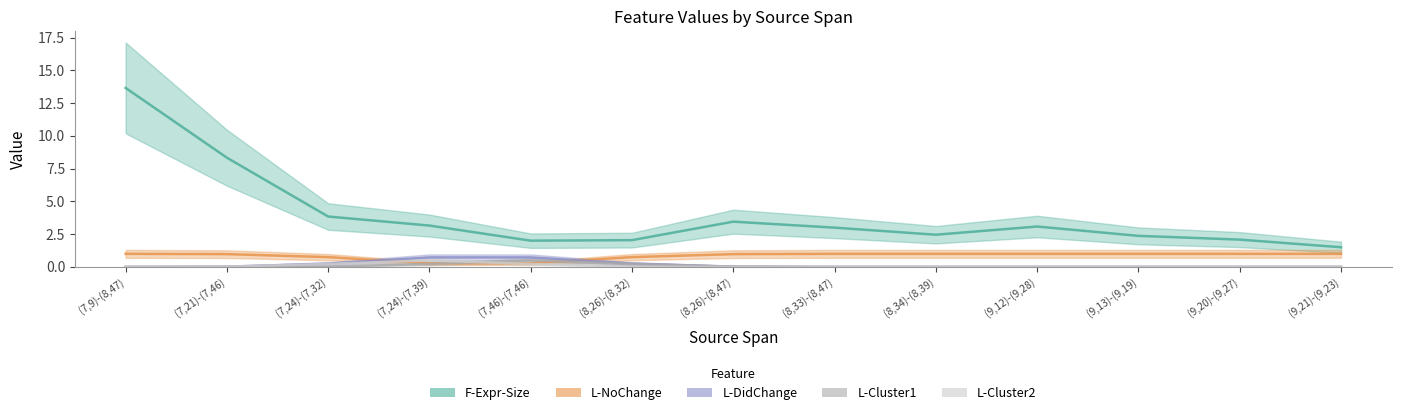

What is the sum of all L-Cluster2 values?

1